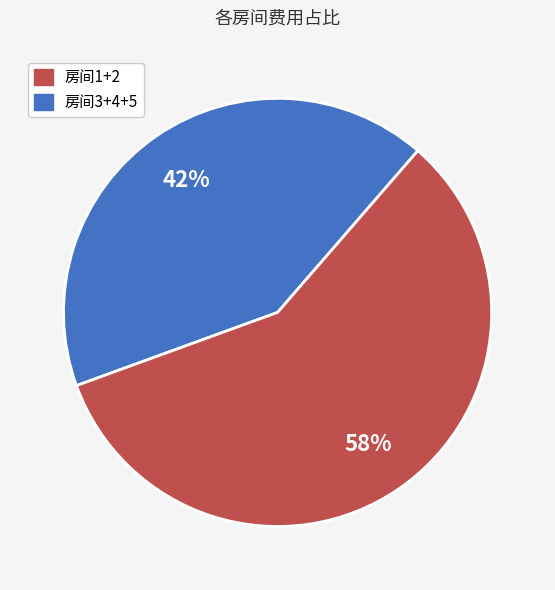

To the nearest percent, what is the average slice percentage?

50%